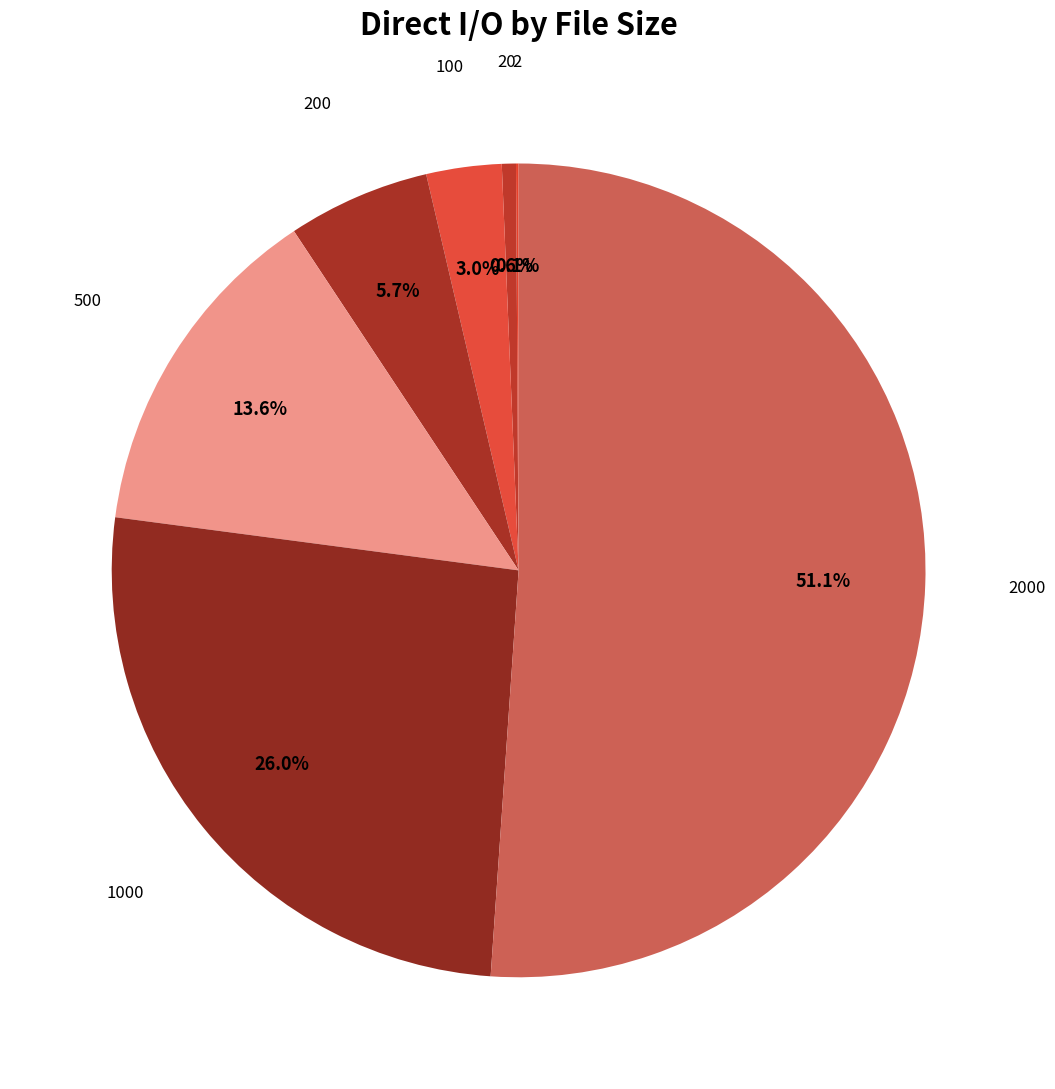

To the nearest percent, what is the average slice percentage?

14%